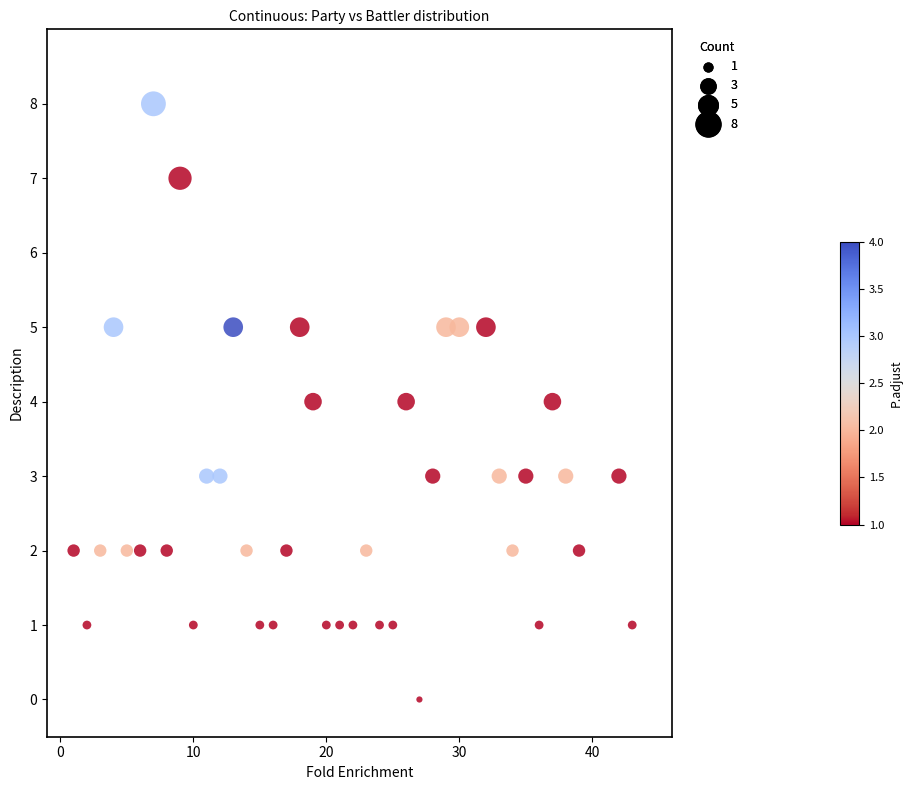

What is the range of X values (max minus min)?

42